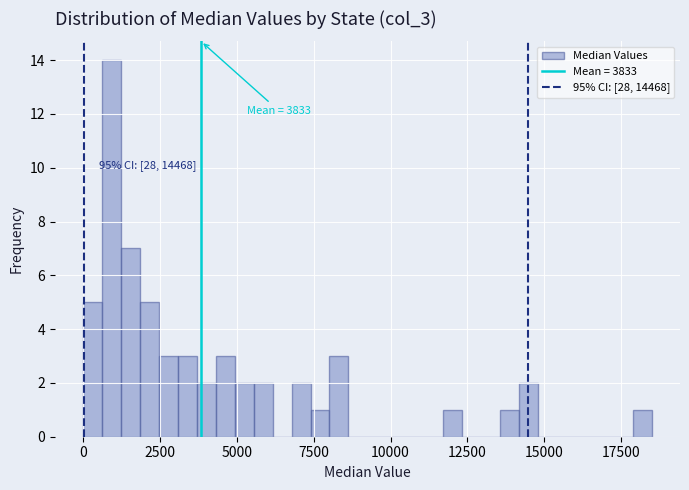

Around what value on the x-axis is the tallest bar? Give the approximate position of its centre, as read against the axis.

1000